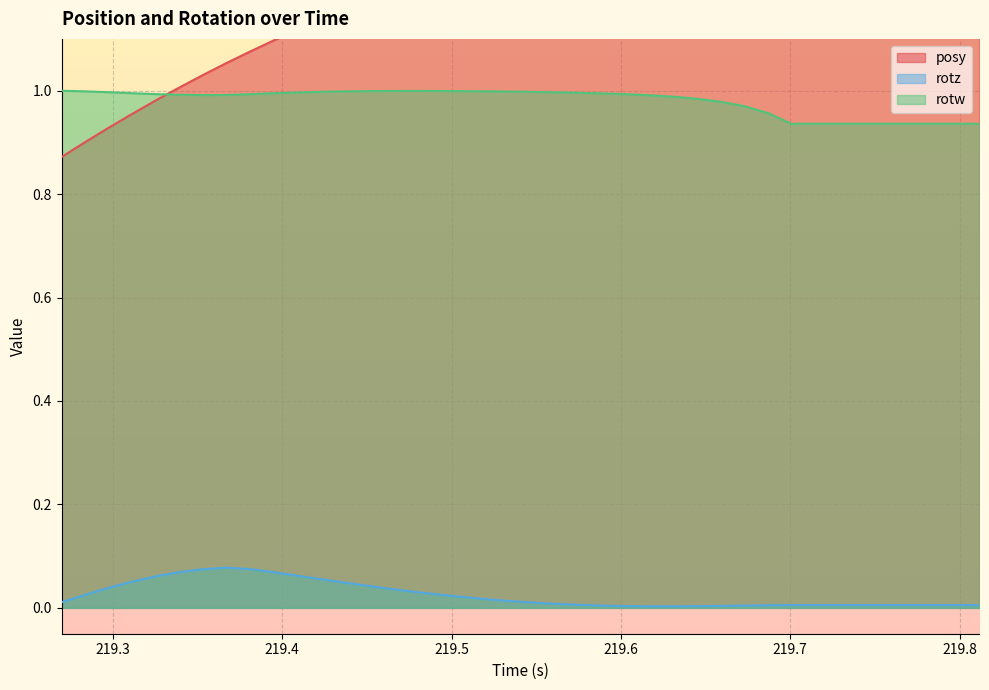

True or false: rotz and rotw intersect in this chart.

False